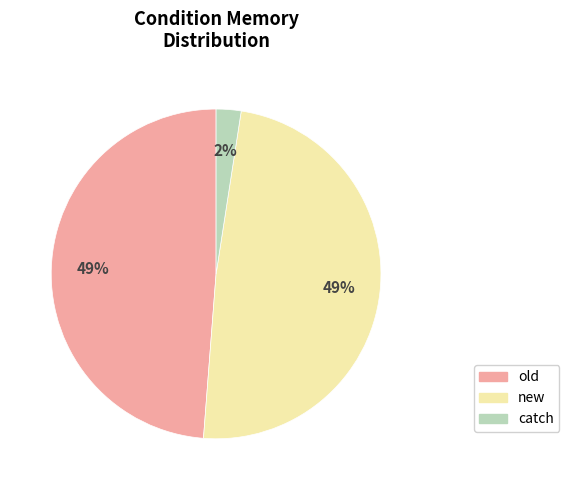

Is new the majority of the pie?

No